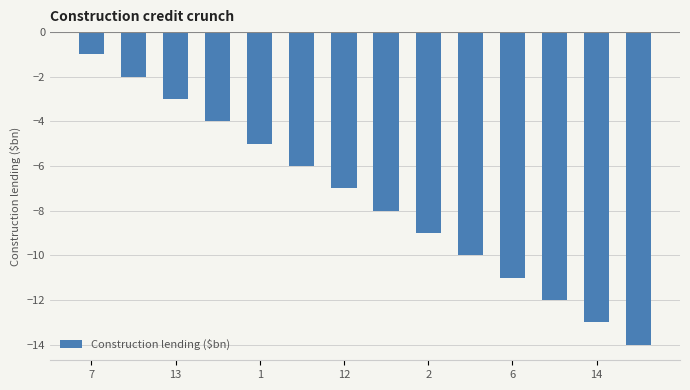

How many values exceed -7?

6